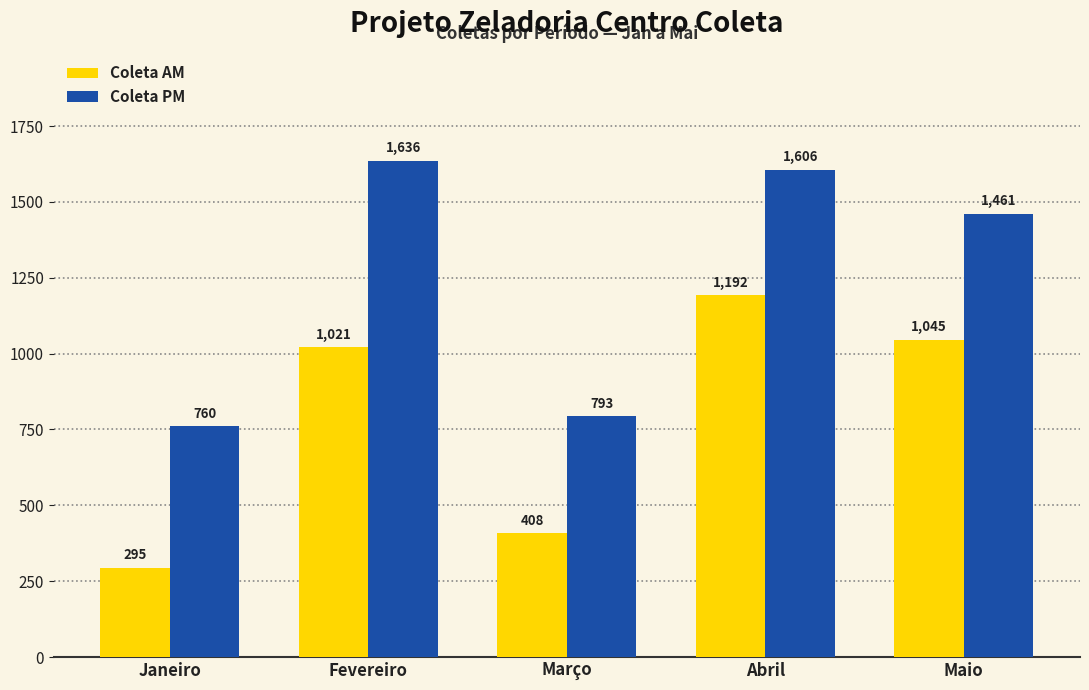

What is the total value across all series at Maio?

2506